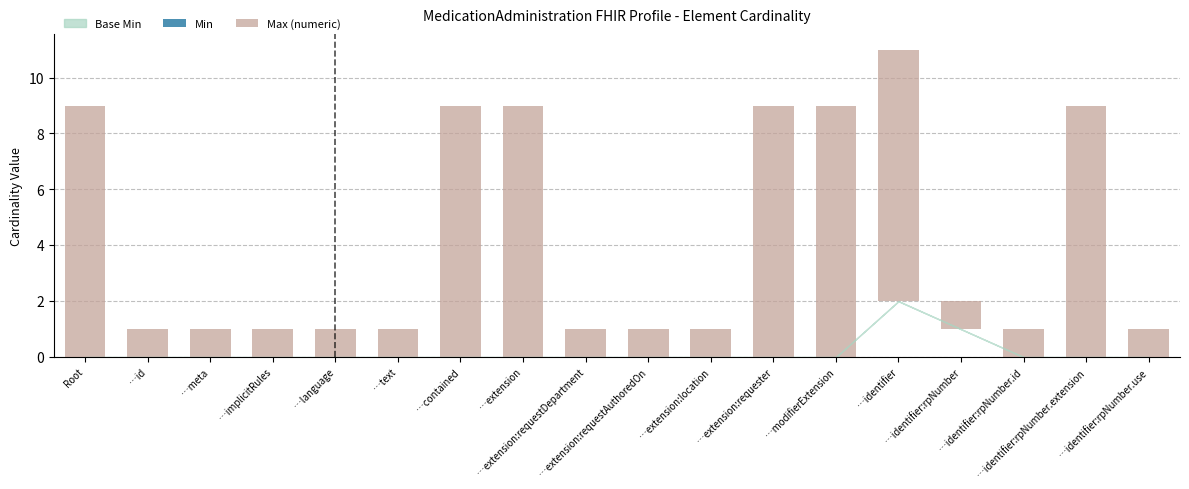

What is the value of the Max (numeric) bar at the 16th from the left?

1